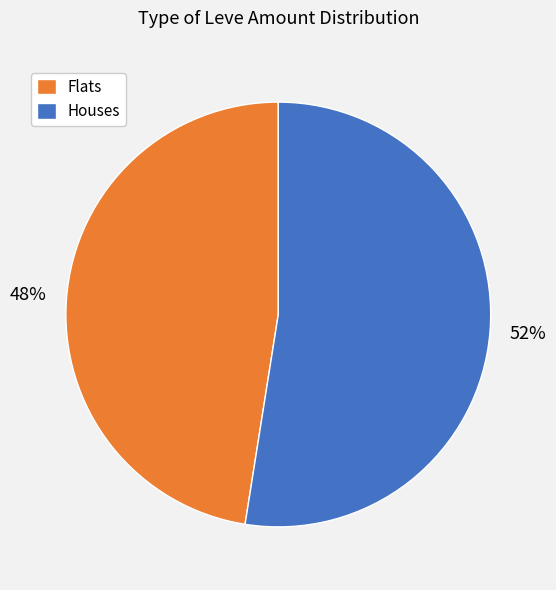

What is the ratio of the value at Houses to the value at Flats?

1.1